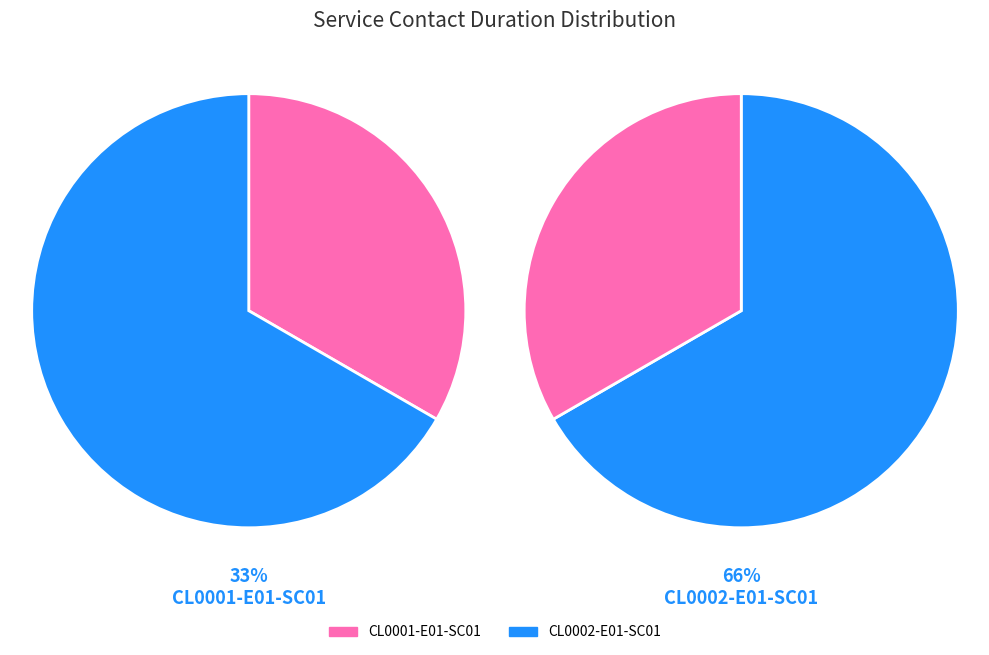

To the nearest percent, what portion does CL0001-E01-SC01 represent?

33%